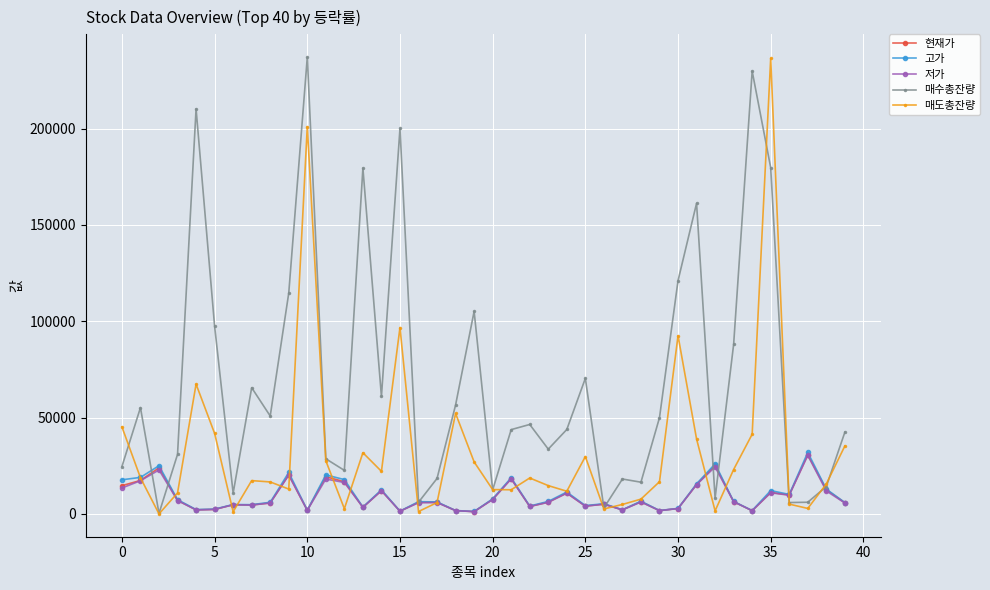

True or false: 저가 has more than 0 points higher than both neighbors.

True